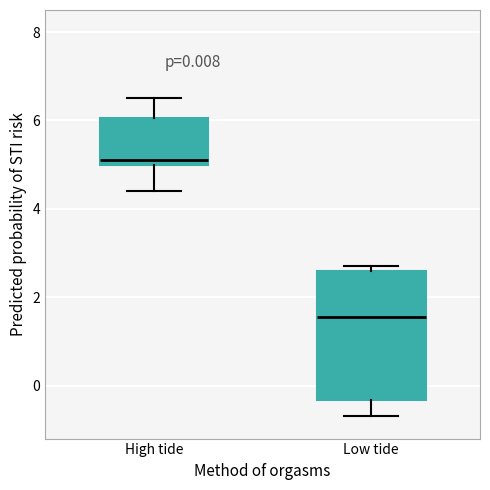

Comparing the boxes themselves (not the whiskers), which one is the tallest?

Low tide